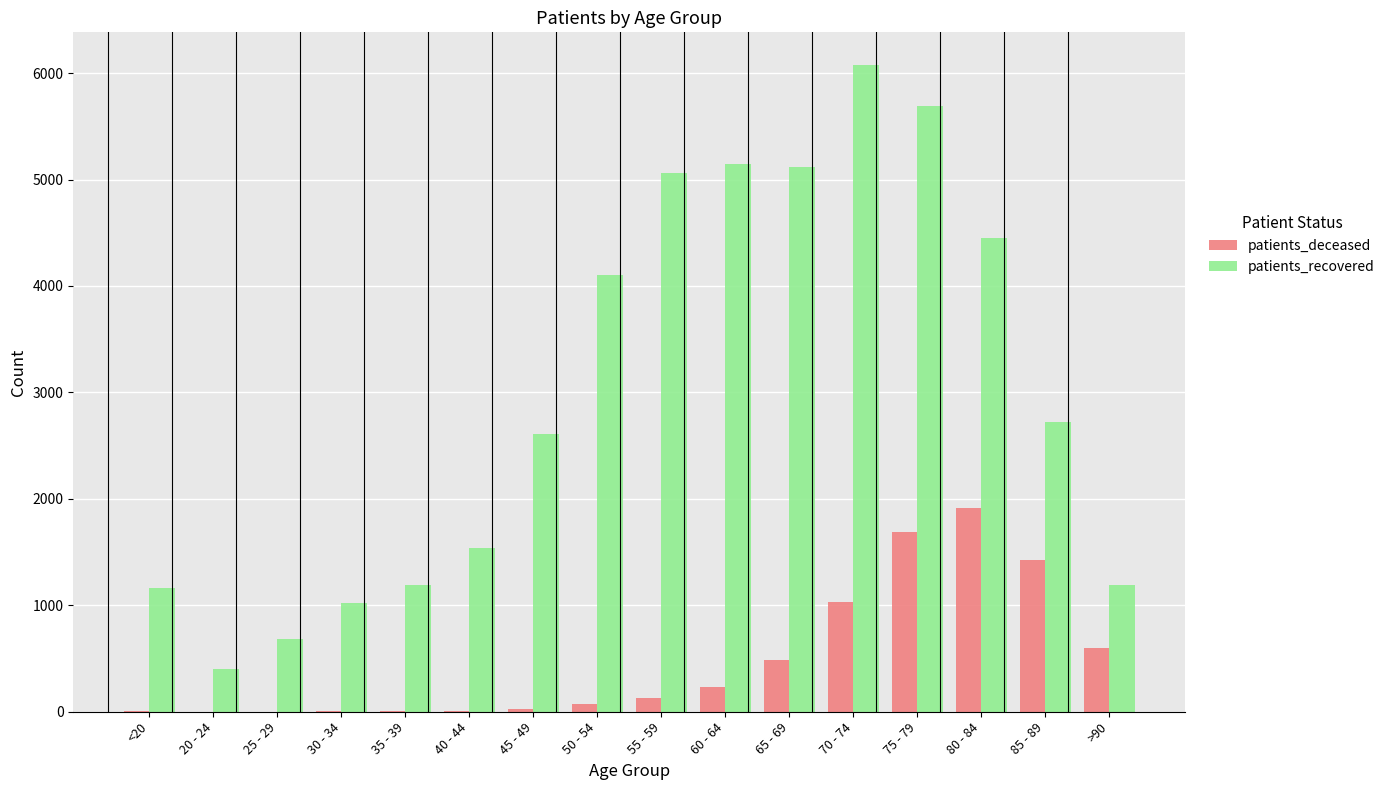

Which series has the largest total across all categories?

patients_recovered